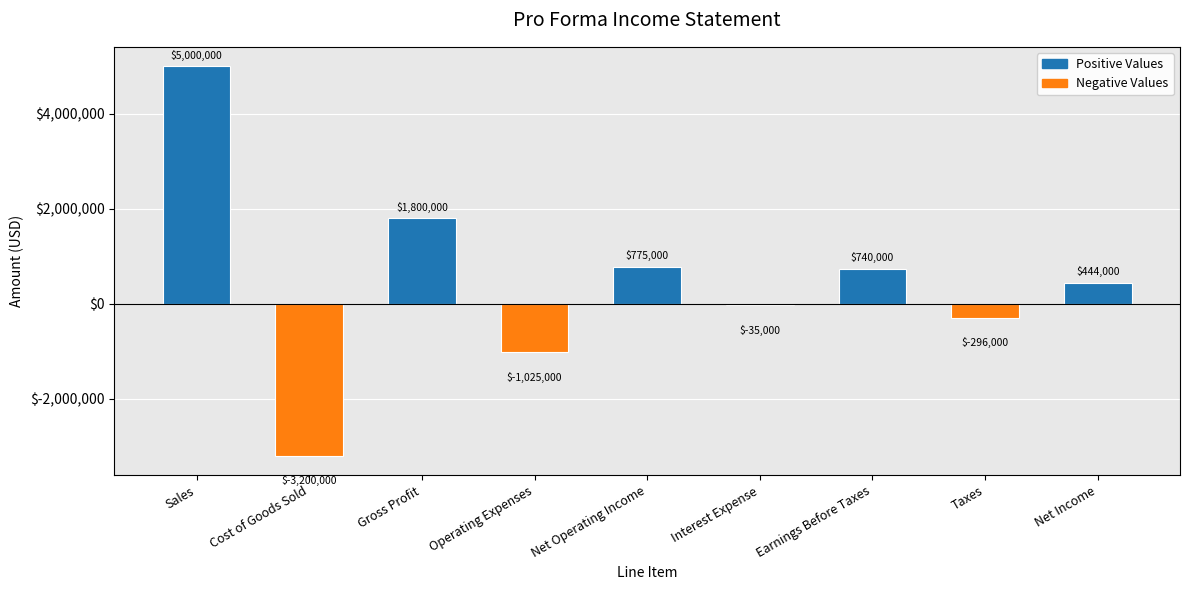

Does the chart contain stacked bars?

No